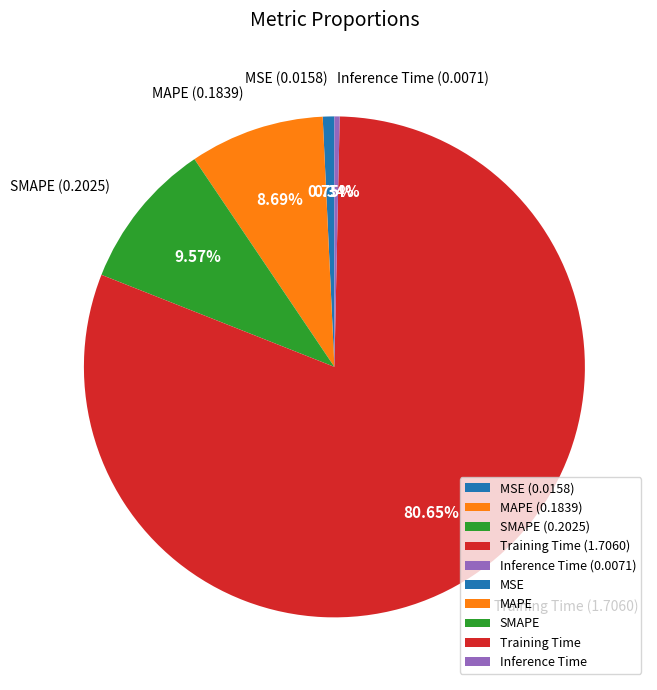

Which has a higher value, Training Time (1.7060) or Inference Time (0.0071)?

Training Time (1.7060)